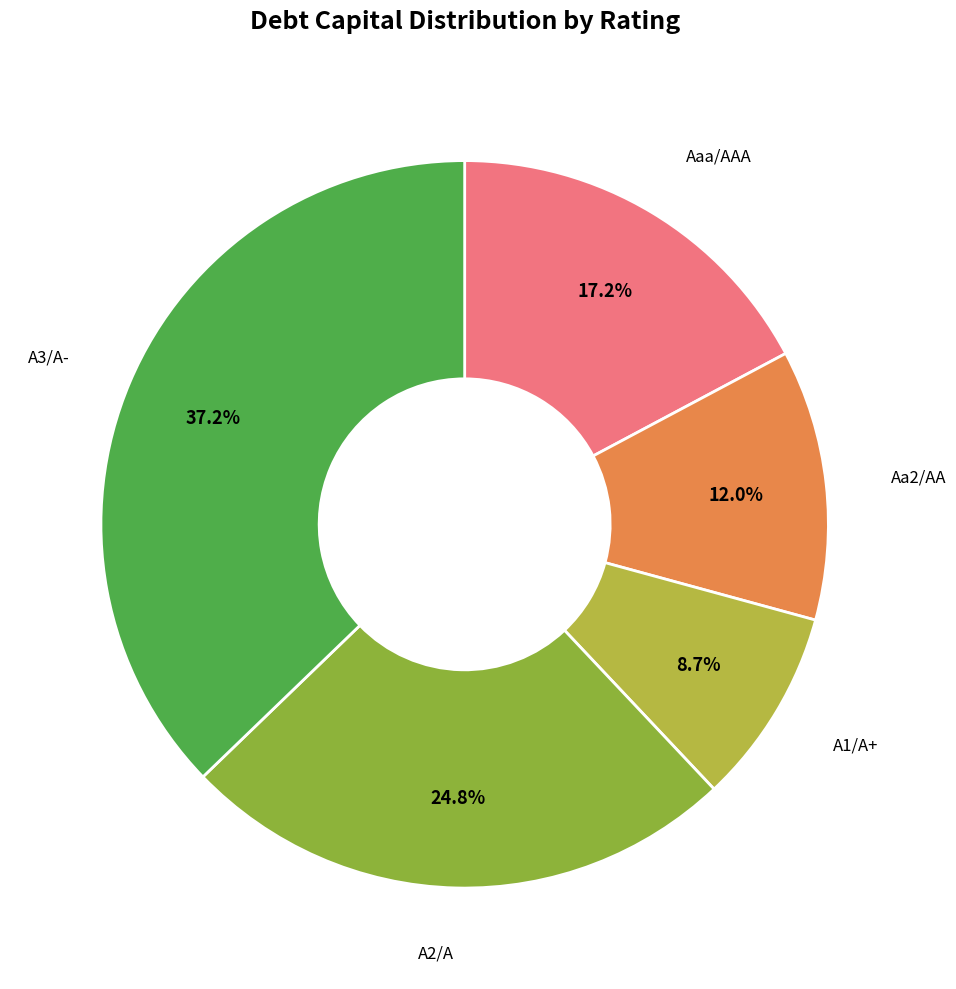

Count the number of slices in the pie.

5